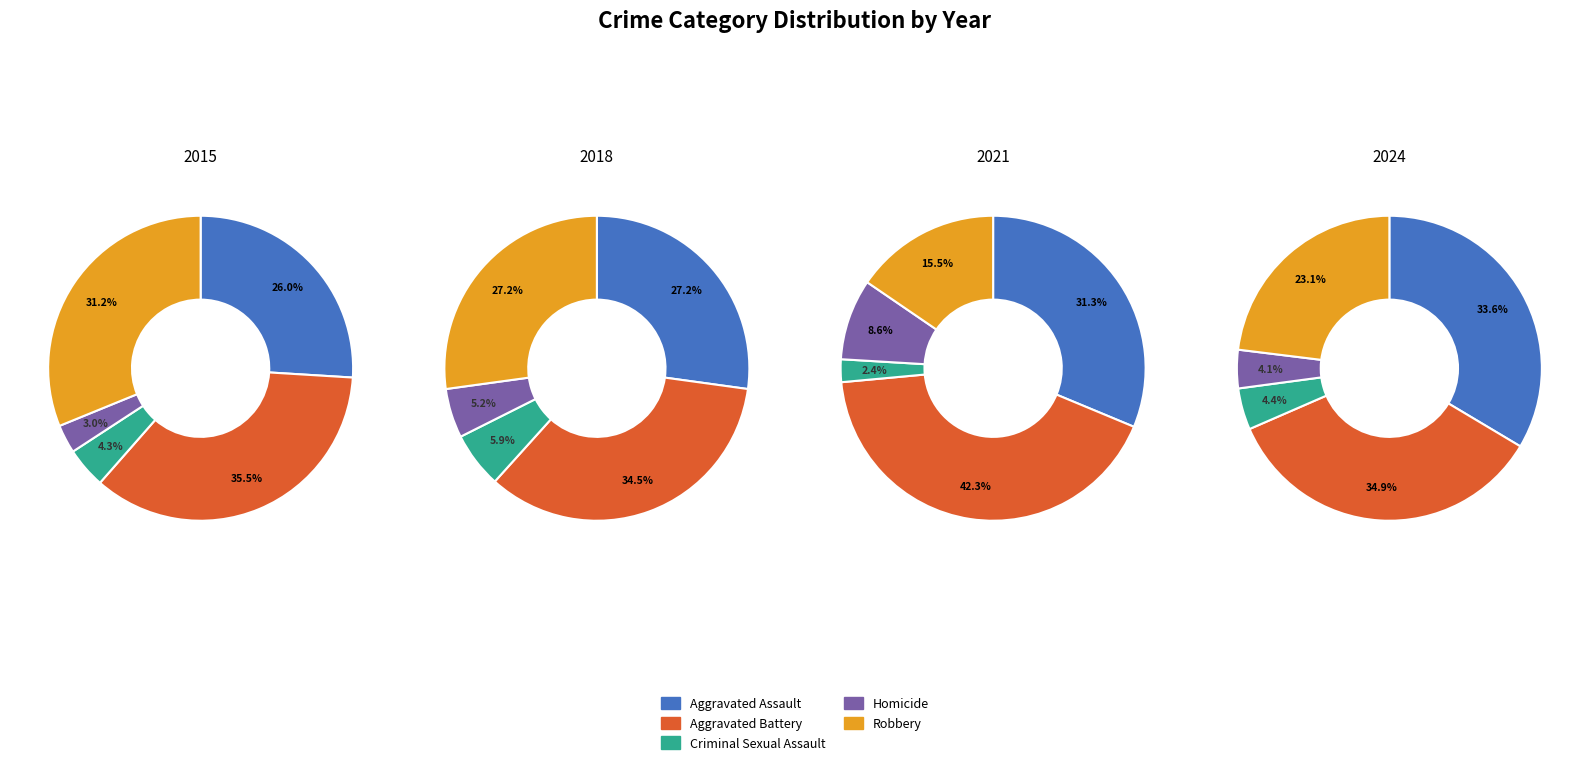

True or false: 2024 accounts for 5% of the total.

False